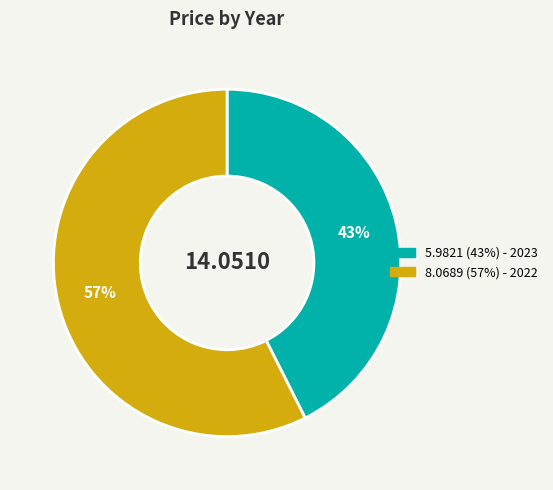

To the nearest percent, what is the average slice percentage?

50%